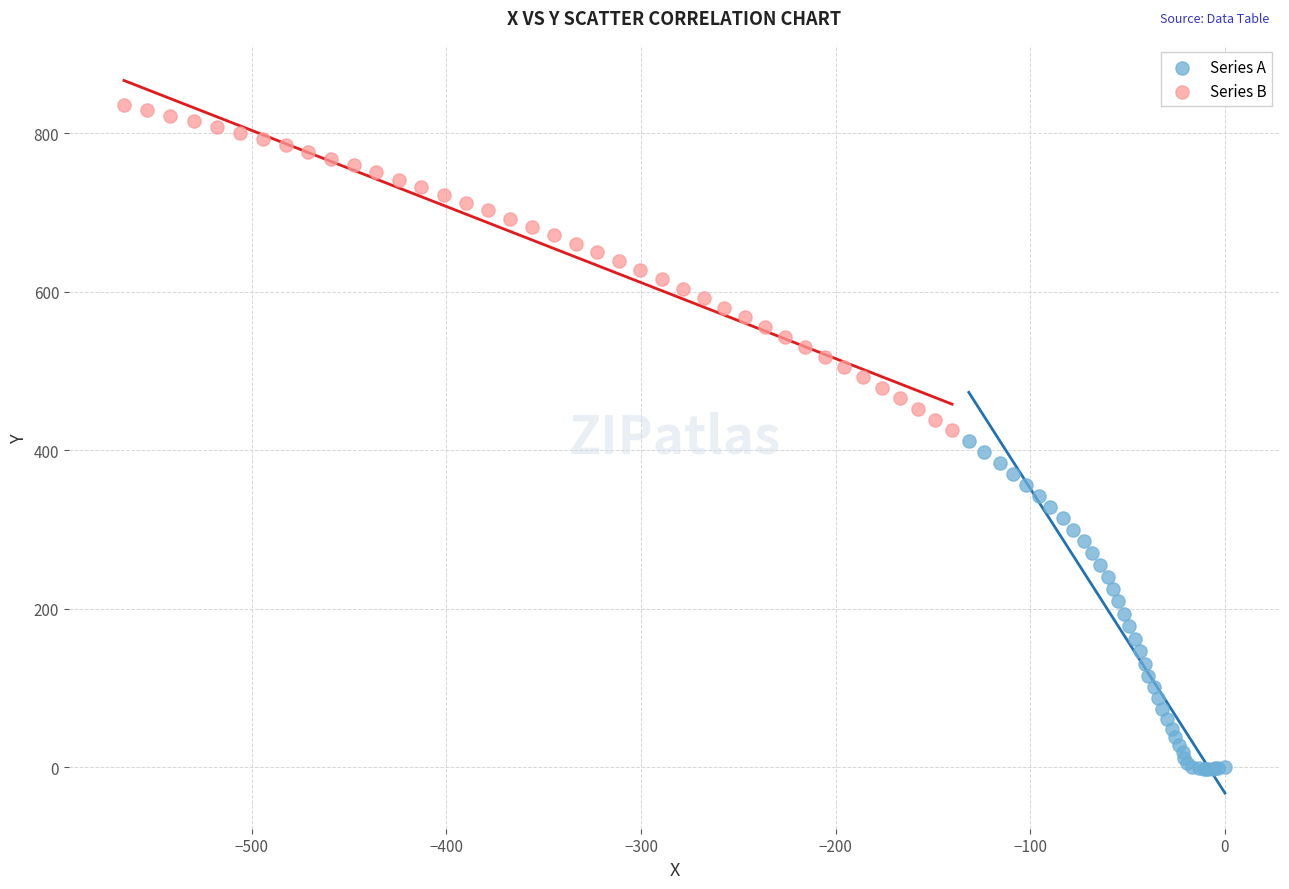

Which series contains the highest Y value?

Series B